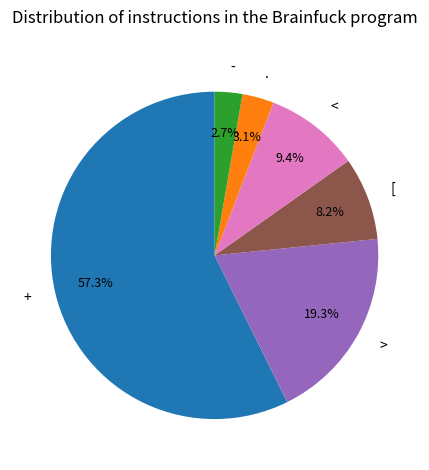

Which has a higher value, > or <?

>